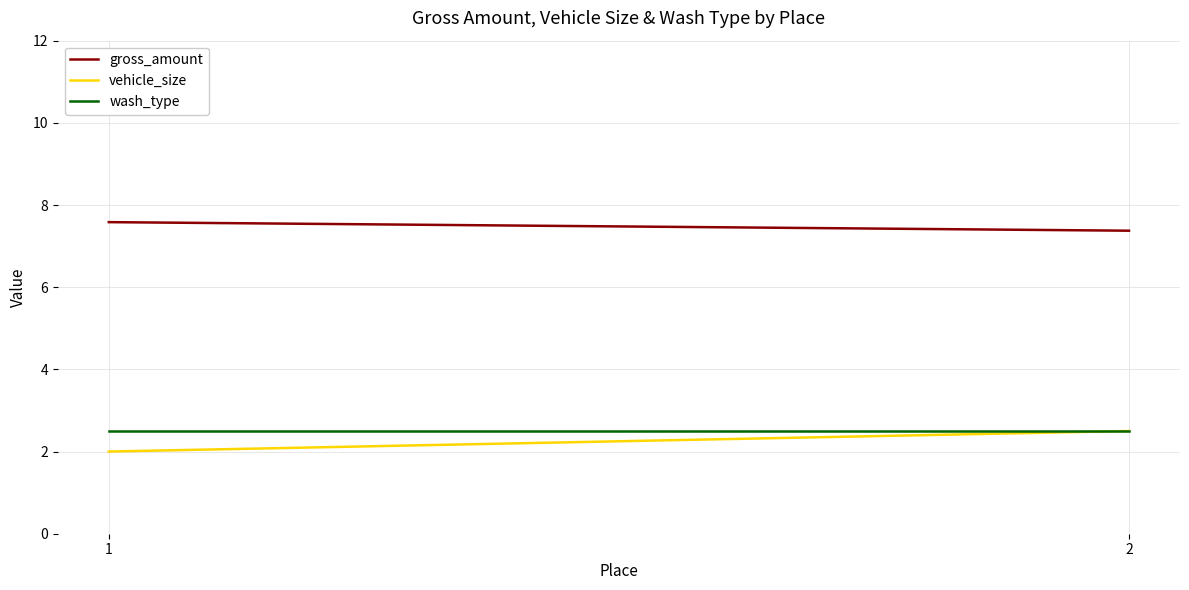

Between 1 and 2, which series saw the biggest shift?

vehicle_size